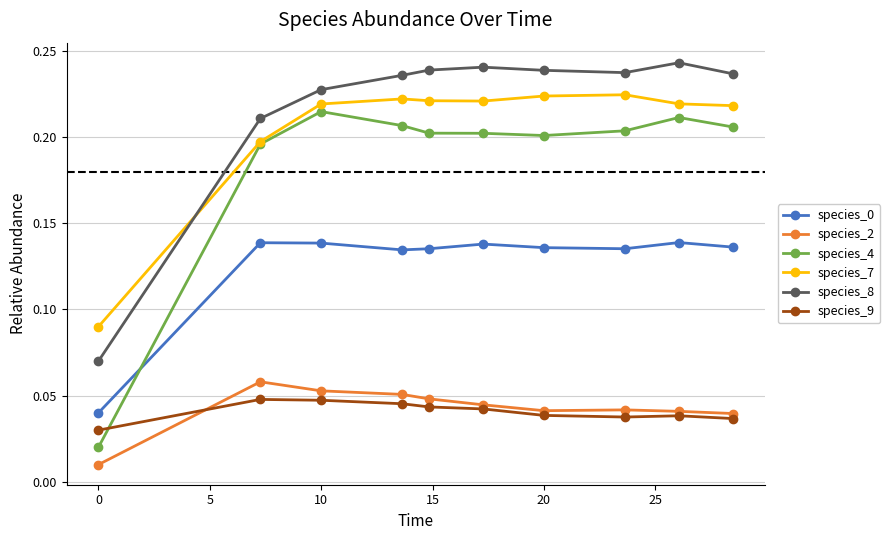

Count the species_8 values in the range 0 to 1.

10